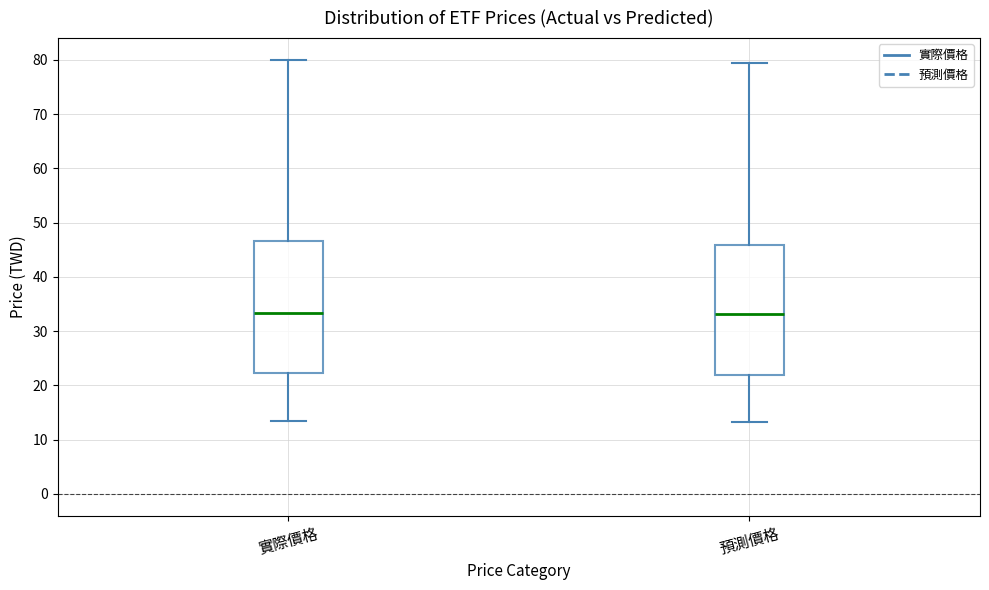

Reading left to right, transcribe this box plot: for each box, give where its median line is, the range the box spans, and where its two whiskers end, as read against the y-axis. The values are not printed on the chart, so give them approximately, as read against the axis.

實際價格: median 33, box 22 to 47, whiskers 13 to 80
預測價格: median 33, box 22 to 46, whiskers 13 to 79